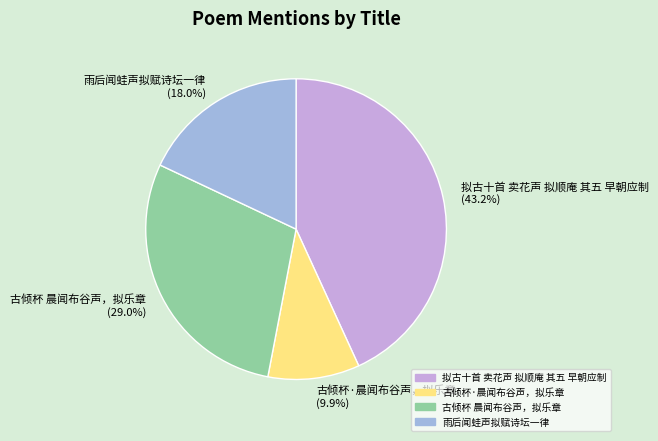

Does 古倾杯·晨闻布谷声，拟乐章 represent more than half of the total?

No